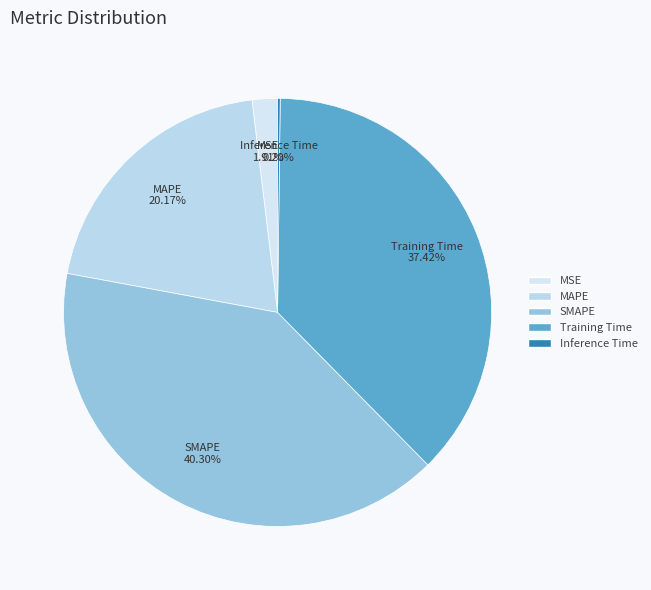

Is the sum of MSE and MAPE greater than half?

No